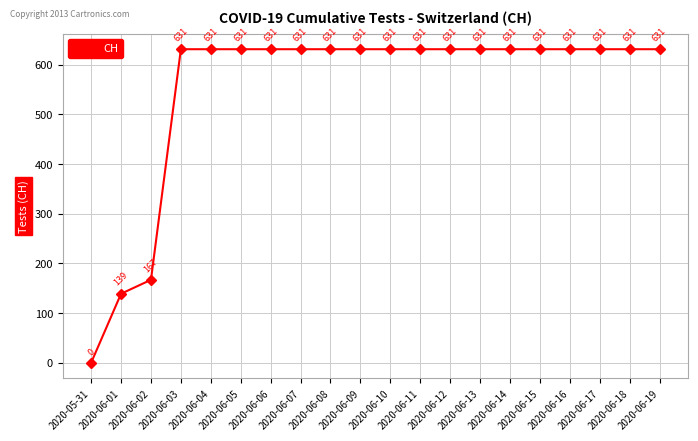

What is the average value?

552